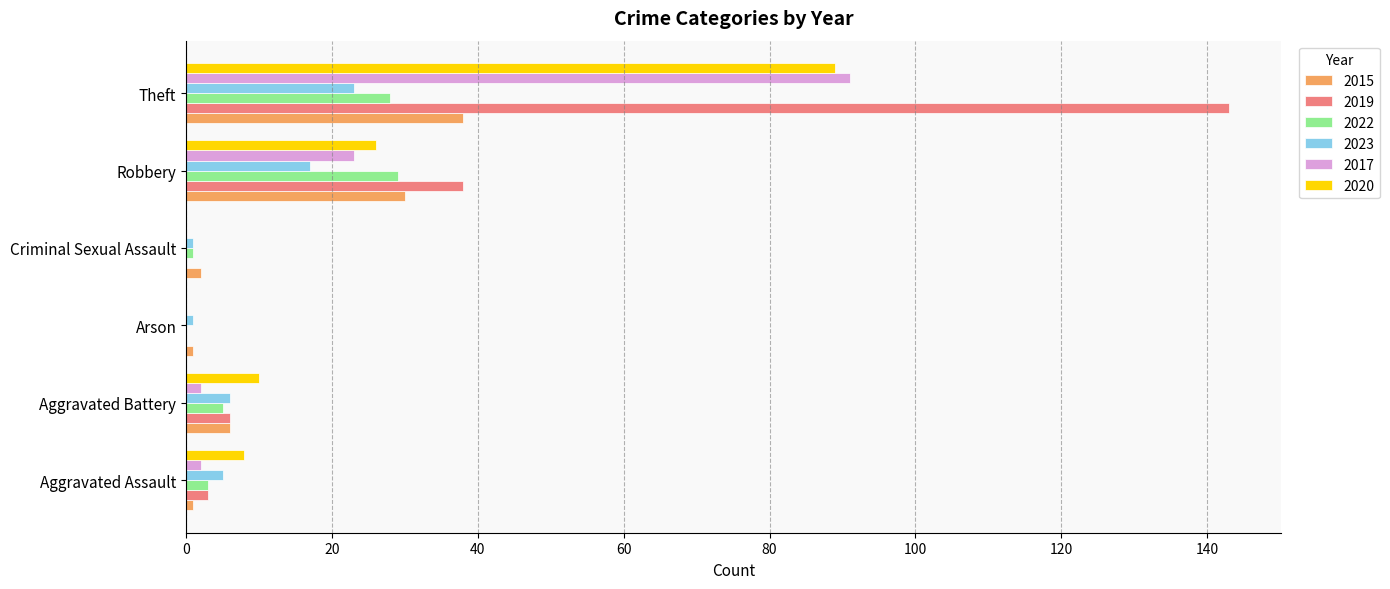

Is it true that 2020 equals 0 at Criminal Sexual Assault?

True